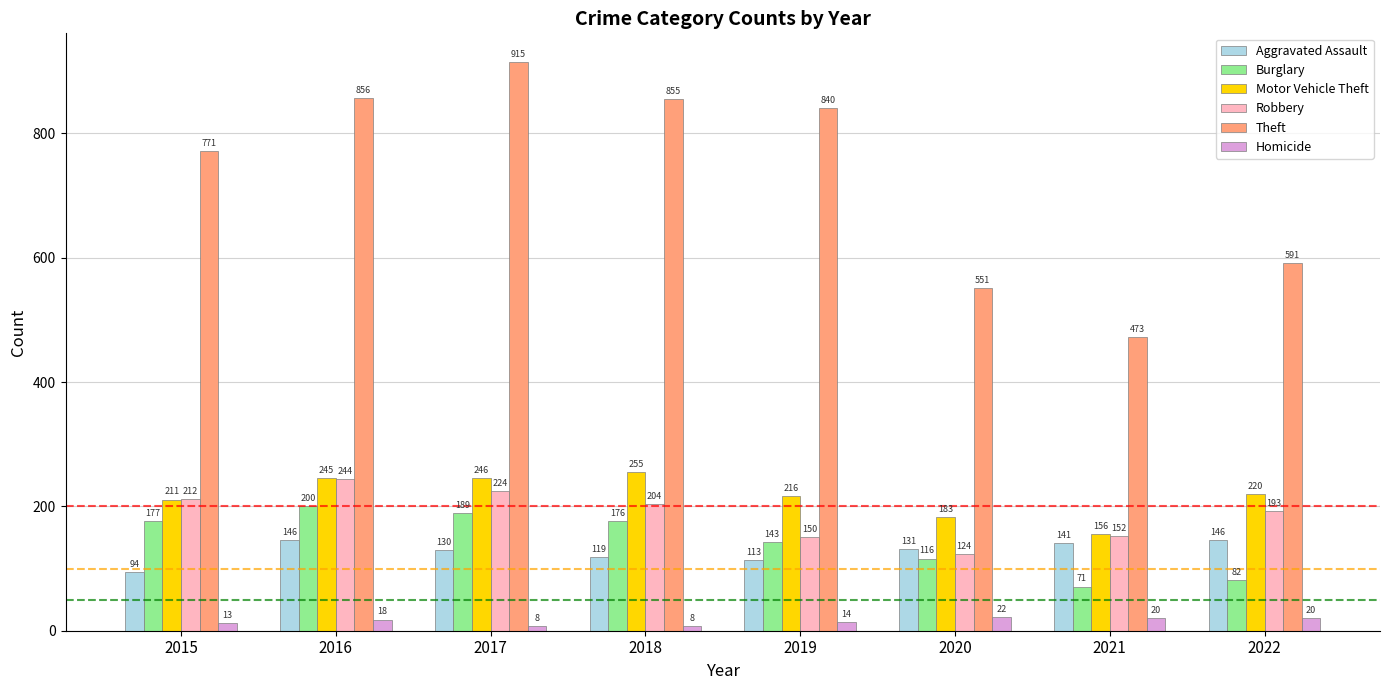

What is the value of the Theft bar at the 3rd from the left?

915